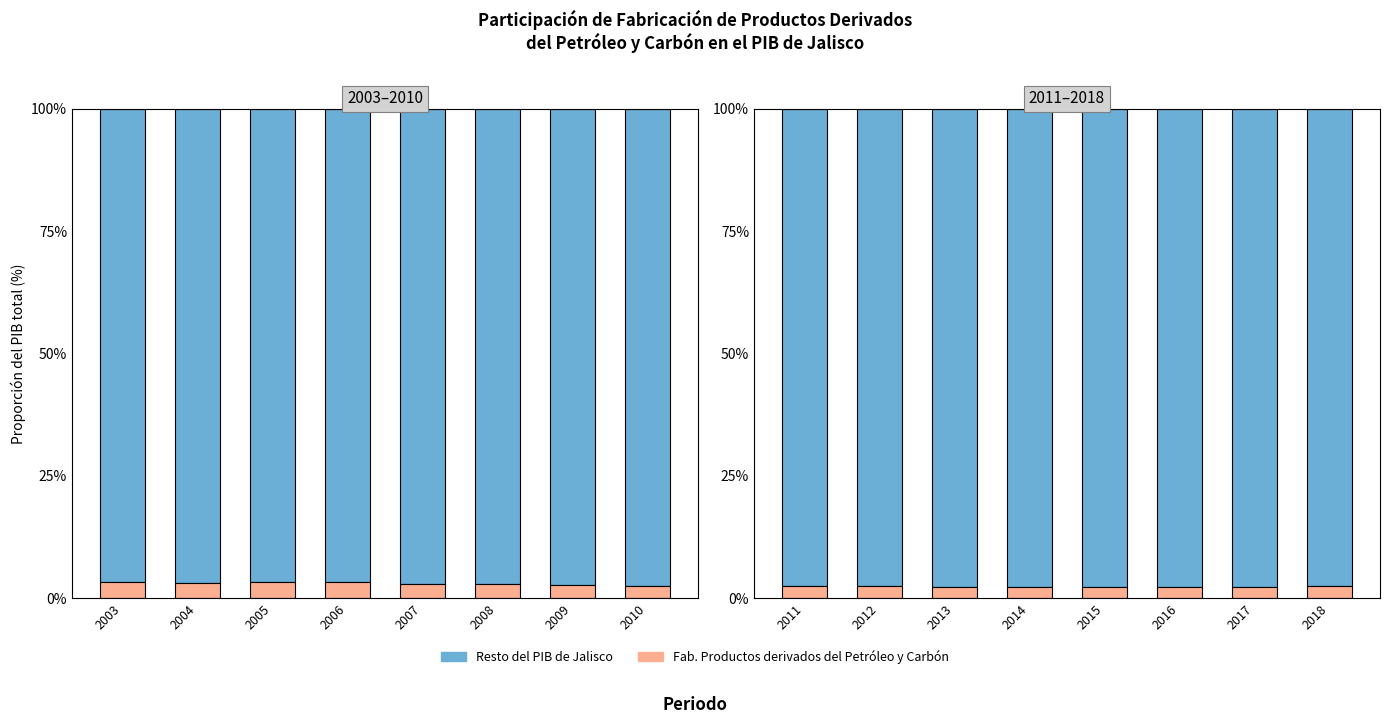

What is the average value of the Fab. Petróleo y Carbón series?

2.4